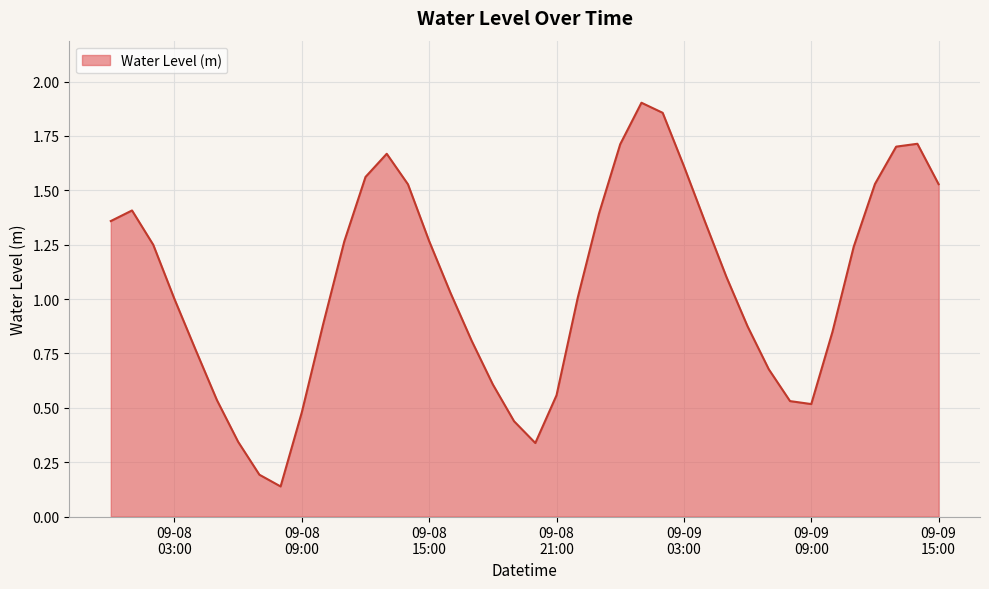

How many lines are shown in the chart?

1